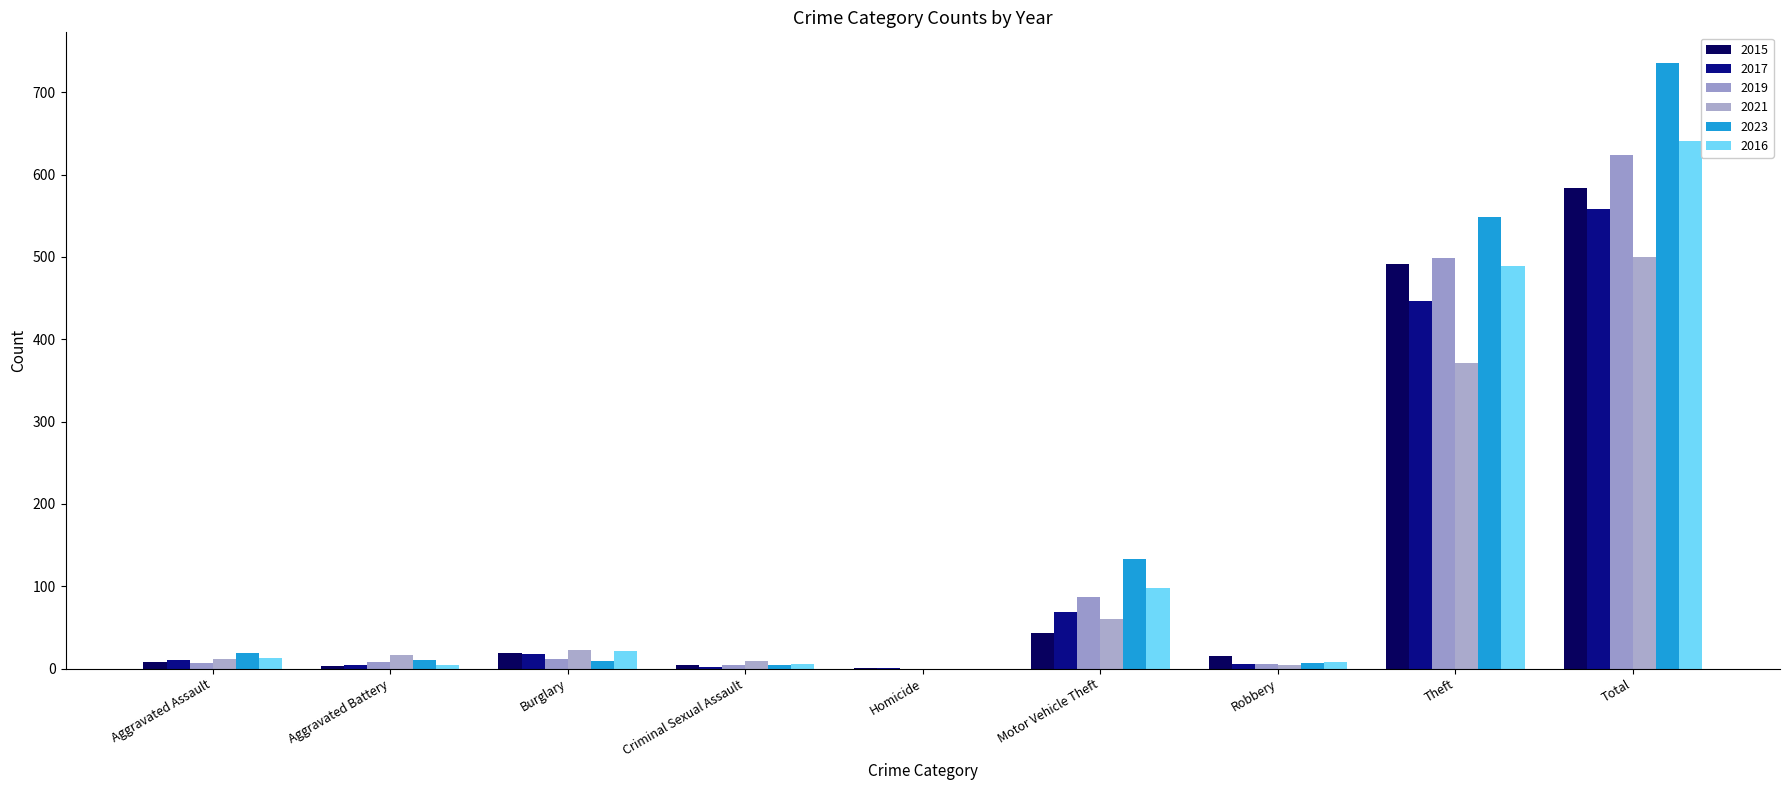

What is the label of the 5th bar from the right?

Homicide